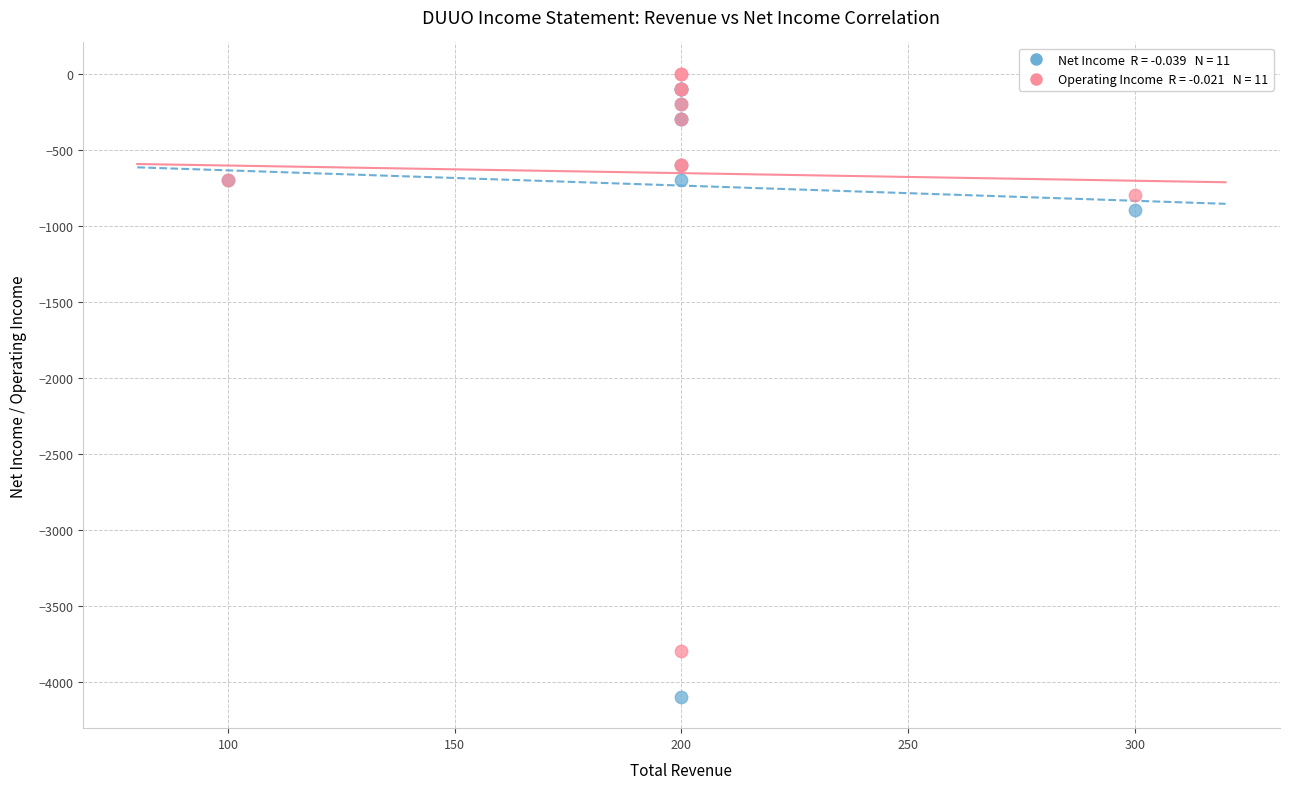

Across all series, what Y value is closest to -2050?

-900